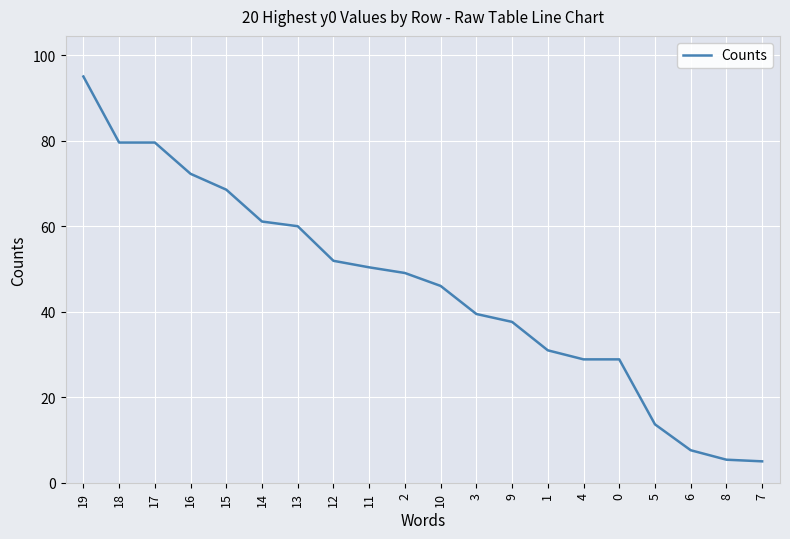

What is the maximum value shown in the chart?

95.0